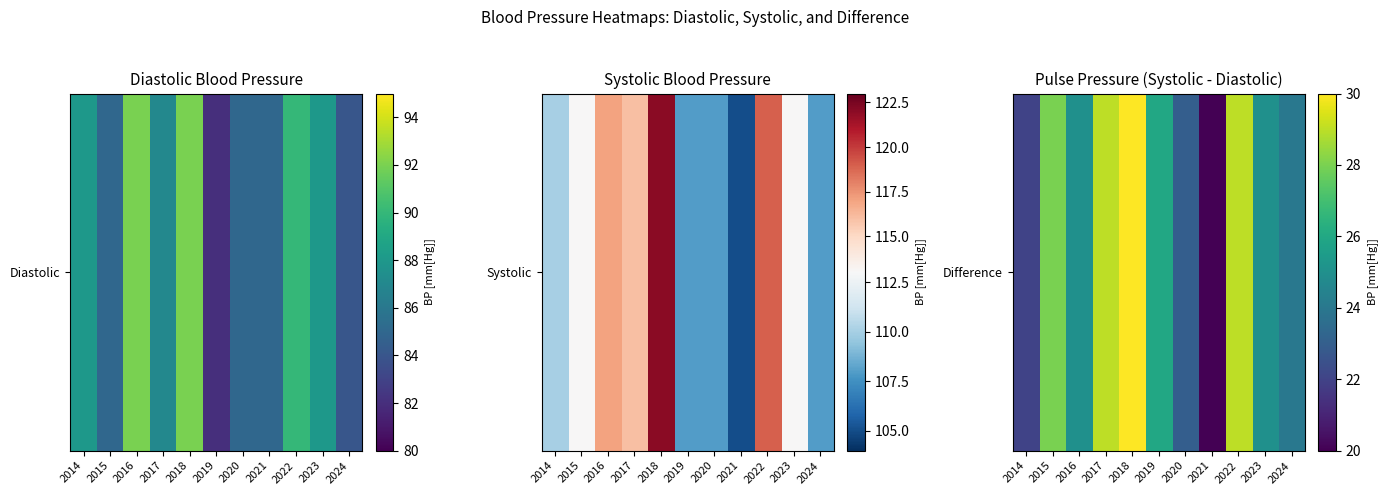

Reading left to right, extract all data points from this chart.

2014=22	2015=28	2016=25	2017=29	2018=30	2019=26	2020=23	2021=20	2022=29	2023=25	2024=24